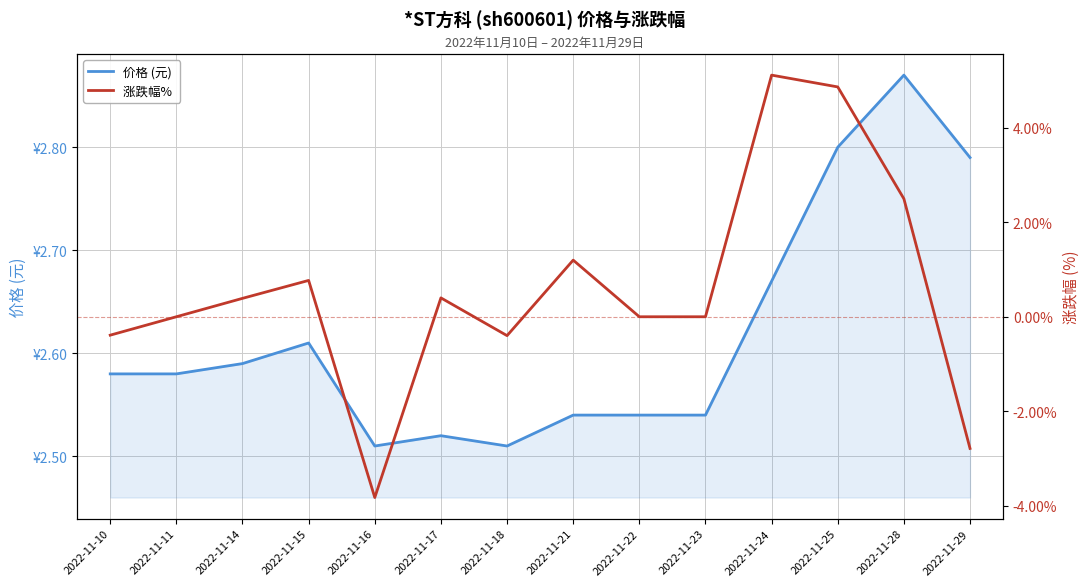

List the series in order of their overall mean, highest first.

价格 (元), 涨跌幅% 